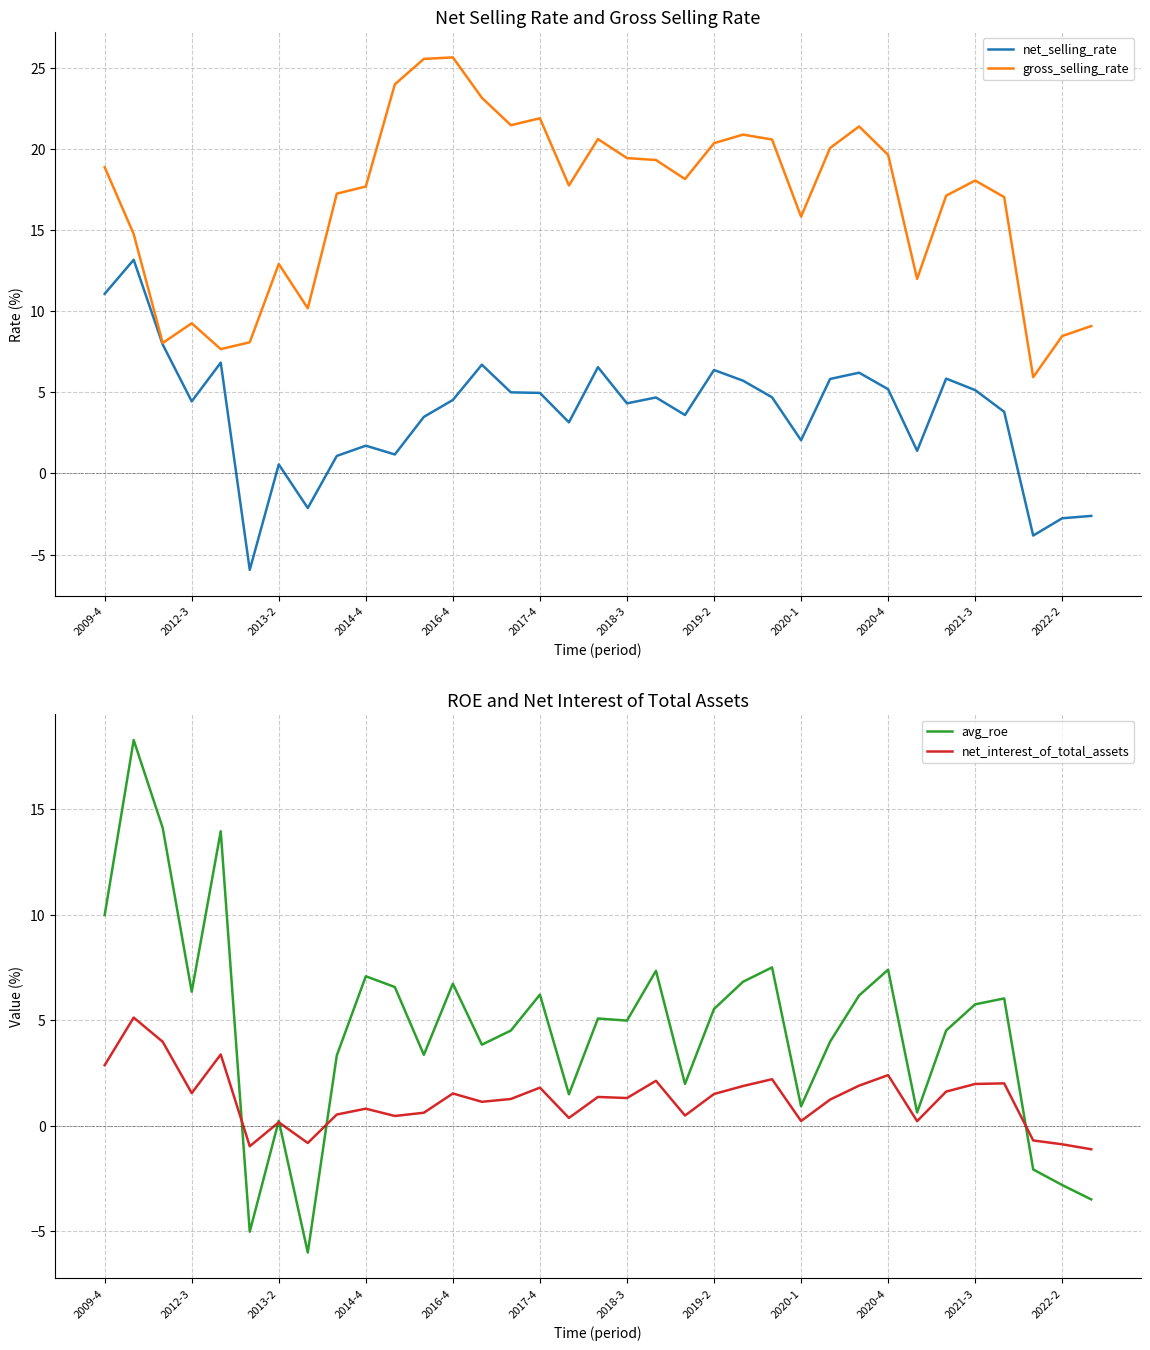

Which series has the largest total across all categories?

gross_selling_rate